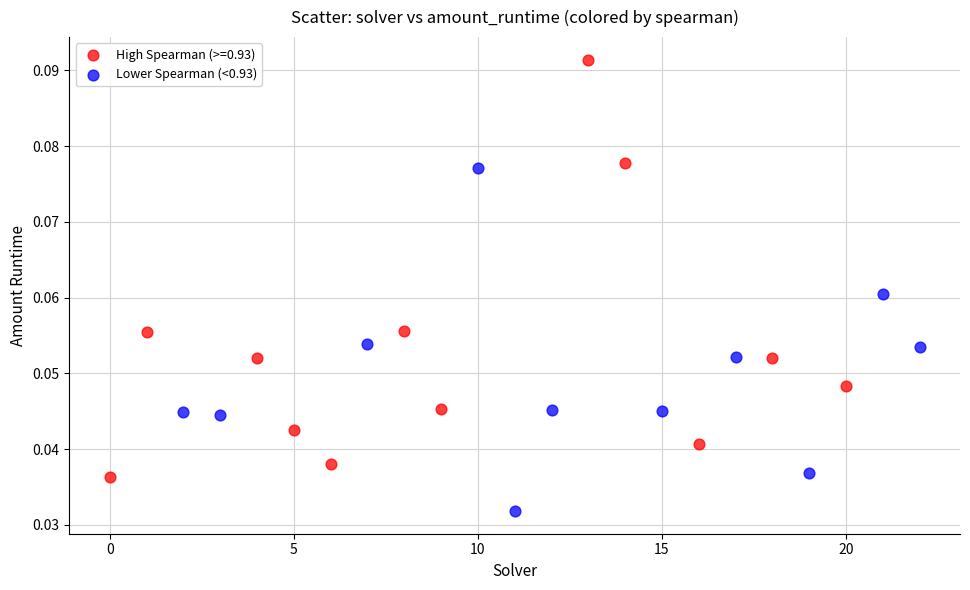

Which series reaches the minimum Y coordinate?

Lower Spearman (<0.93)